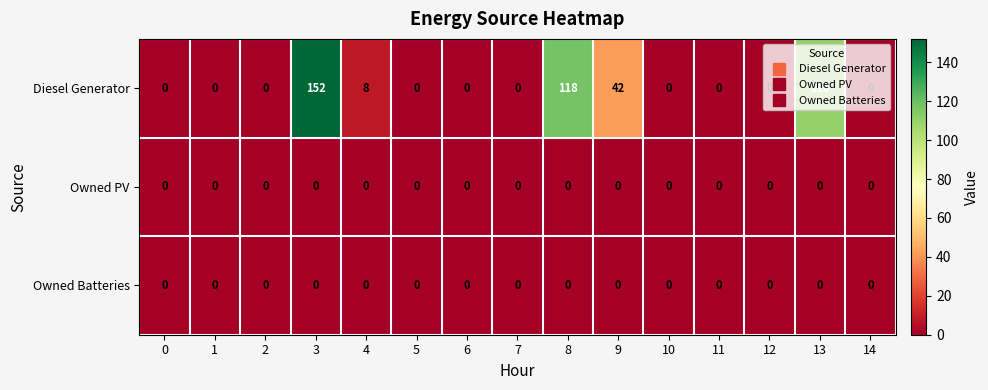

Which series has the widest spread of values?

Diesel Generator